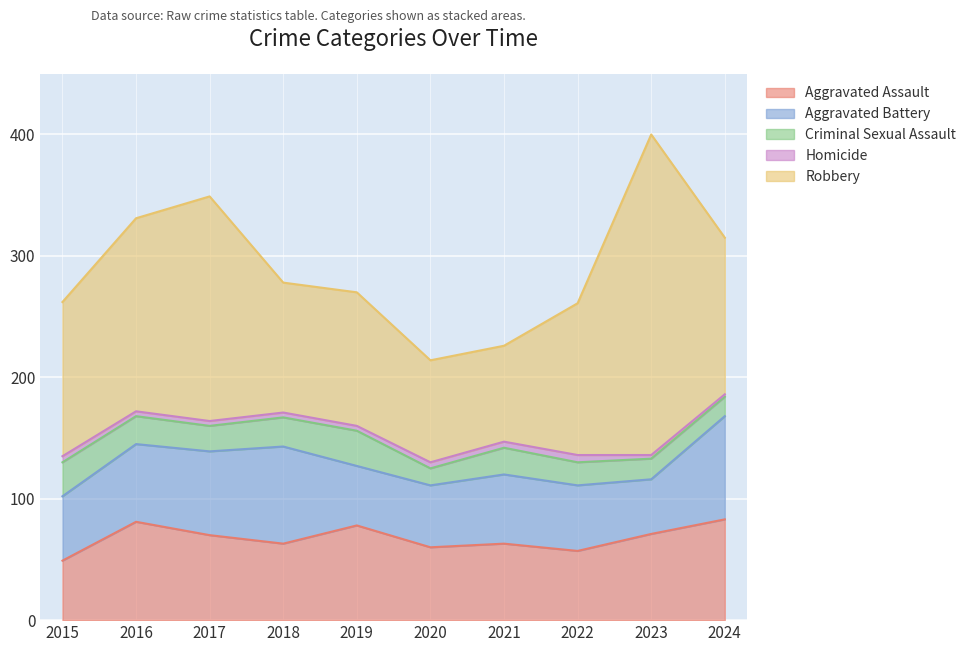

Which series has the widest spread of values?

Robbery